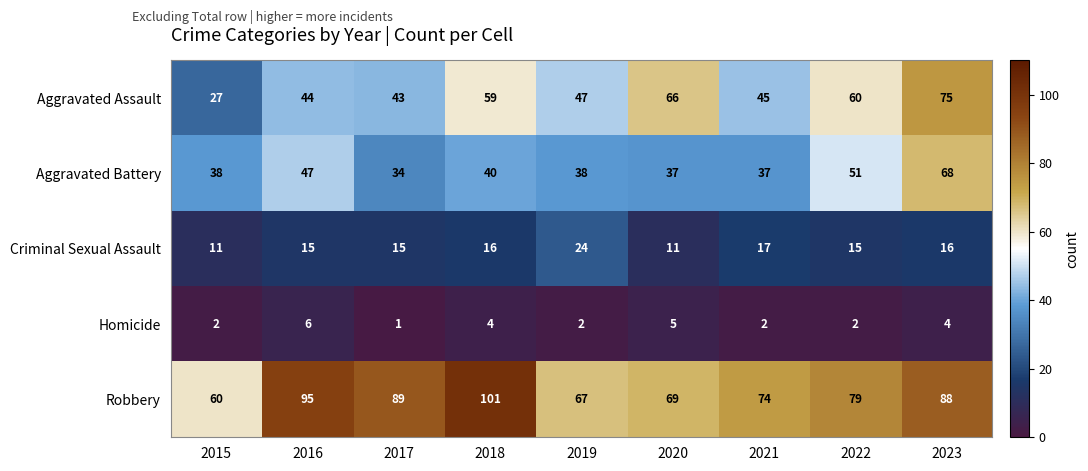

Which series has the largest total across all categories?

Robbery